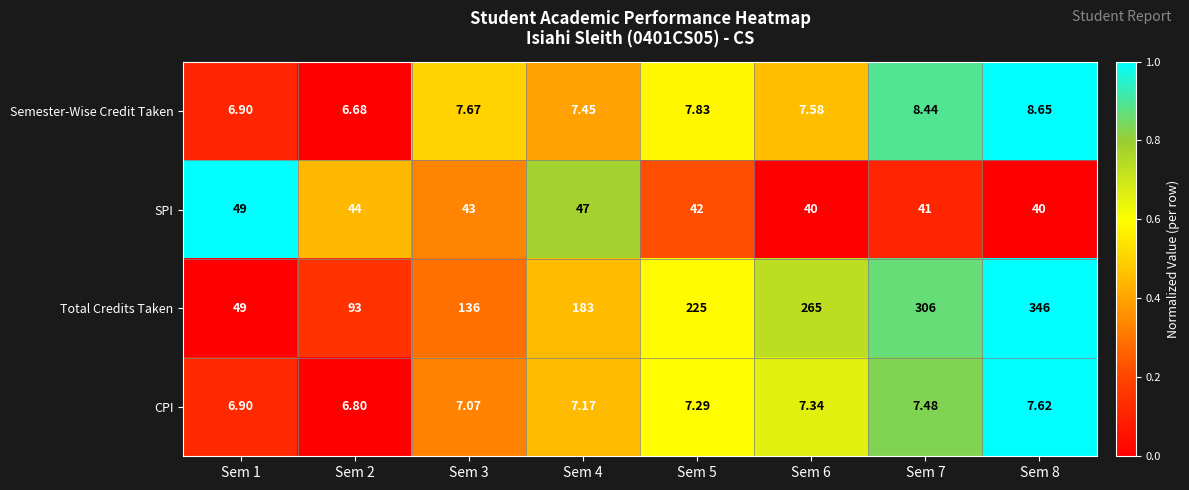

Which series has the largest total across all categories?

Total Credits Taken